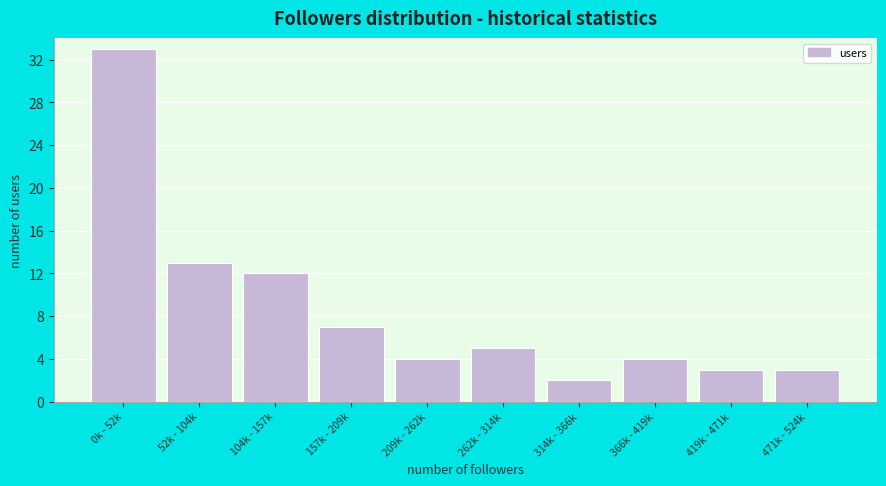

Reading left to right, transcribe all the data shown in this chart.

33	13	12	7	4	5	2	4	3	3